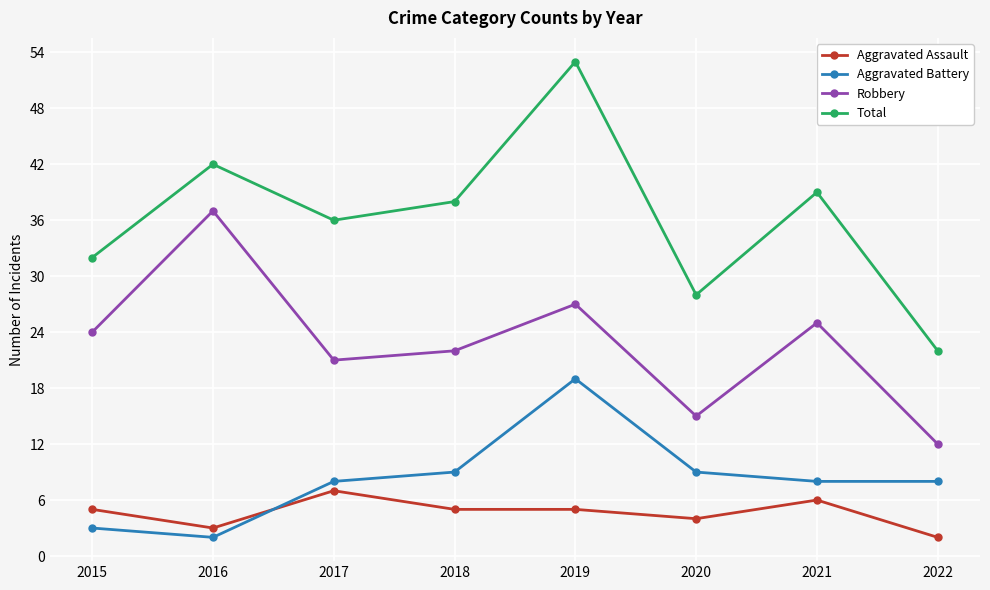

Count the number of data series in this chart.

4